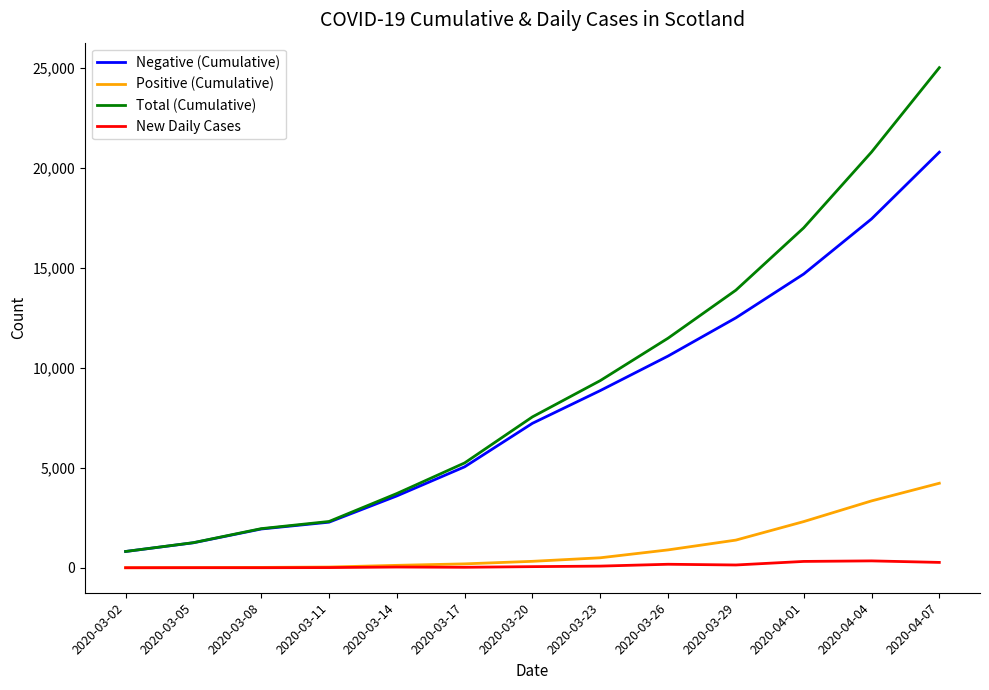

What is the sum of the Negative (Cumulative) values at 2020-03-11 and 2020-03-29?

14785